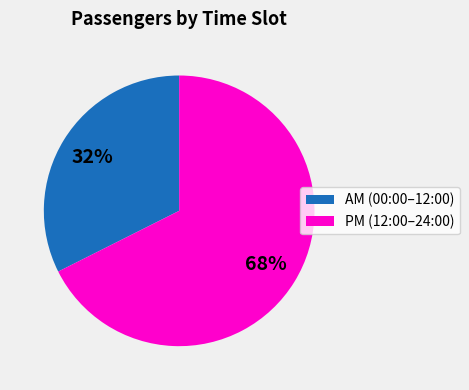

How many segments does this pie chart have?

2